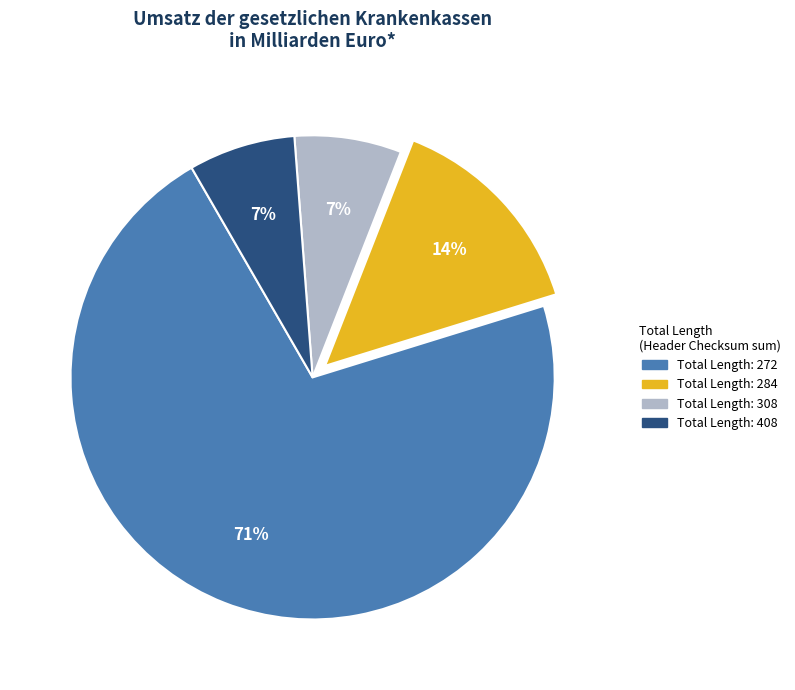

How many segments does this pie chart have?

4